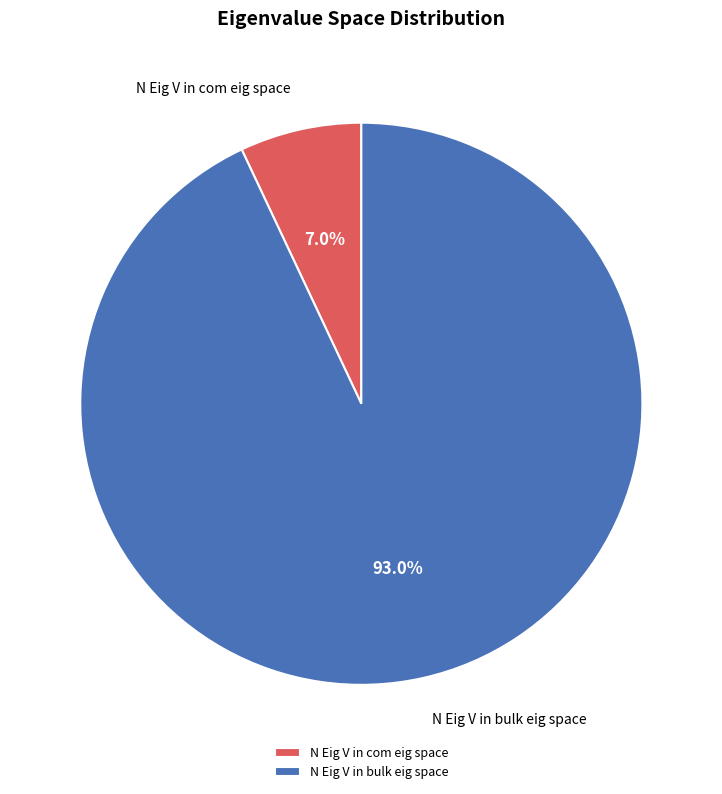

Approximately how many times larger is the value at N Eig V in bulk eig space compared to N Eig V in com eig space?

13.3